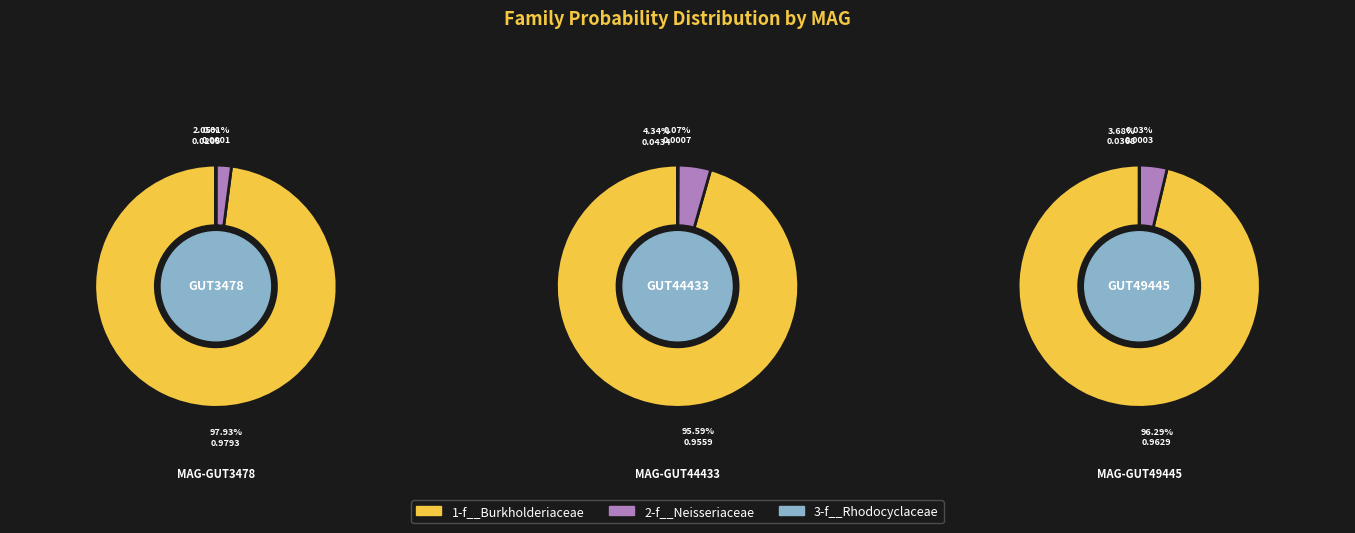

Which series changed the most between even_MAG-GUT3478.fa and even_MAG-GUT49445.fa?

1-f__Burkholderiaceae